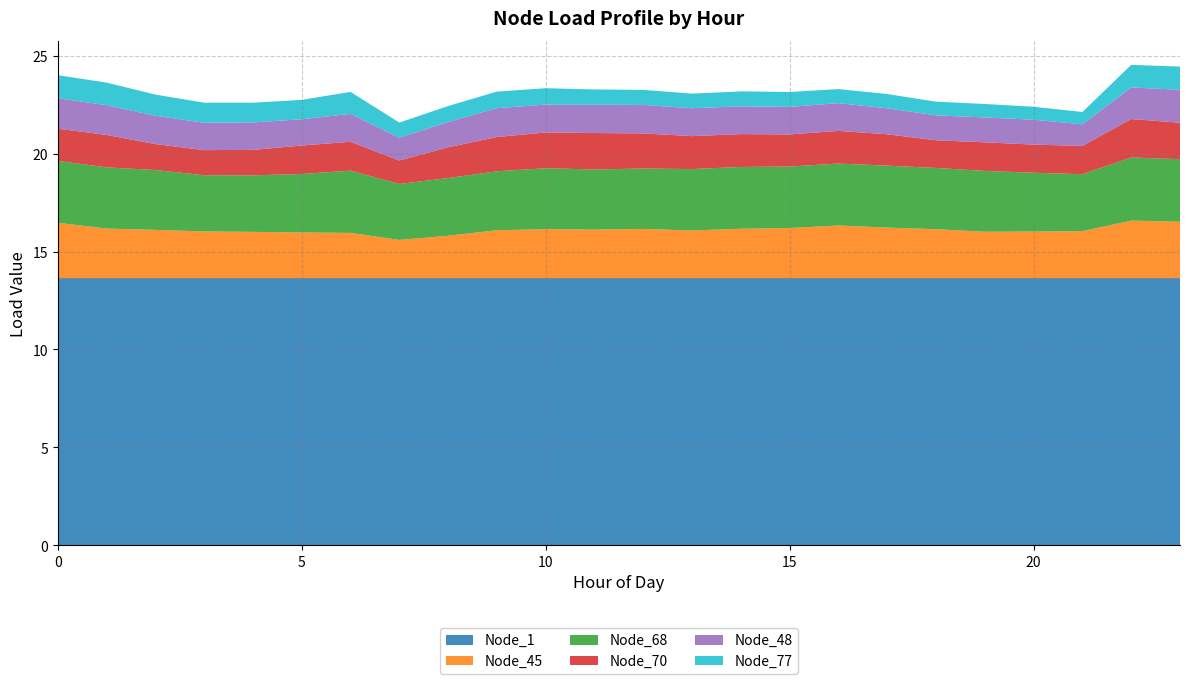

Reading right to left, what are all the values shown in this chart?

Node_1: 13.6	13.6	13.6	13.6	13.6	13.6	13.6	13.6	13.6	13.6	13.6	13.6	13.6	13.6	13.6	13.6	13.6	13.6	13.6	13.6	13.6	13.6	13.6	13.6
Node_45: 2.9	2.9	2.4	2.4	2.4	2.5	2.6	2.7	2.6	2.5	2.4	2.5	2.5	2.5	2.5	2.2	2.0	2.3	2.3	2.4	2.4	2.5	2.5	2.8
Node_68: 3.2	3.2	2.9	3.0	3.1	3.1	3.2	3.2	3.1	3.2	3.1	3.1	3.1	3.1	3.0	2.9	2.9	3.2	3.0	2.9	2.9	3.1	3.1	3.2
Node_70: 1.9	2.0	1.4	1.4	1.5	1.4	1.6	1.7	1.6	1.7	1.7	1.8	1.9	1.8	1.7	1.6	1.2	1.5	1.5	1.3	1.3	1.3	1.7	1.6
Node_48: 1.7	1.6	1.1	1.3	1.3	1.3	1.3	1.4	1.4	1.4	1.4	1.5	1.4	1.4	1.5	1.3	1.2	1.4	1.3	1.4	1.4	1.4	1.5	1.6
Node_77: 1.2	1.2	0.6	0.7	0.7	0.7	0.7	0.7	0.8	0.8	0.7	0.8	0.8	0.8	0.8	0.8	0.8	1.1	1.0	1.0	1.0	1.1	1.2	1.2